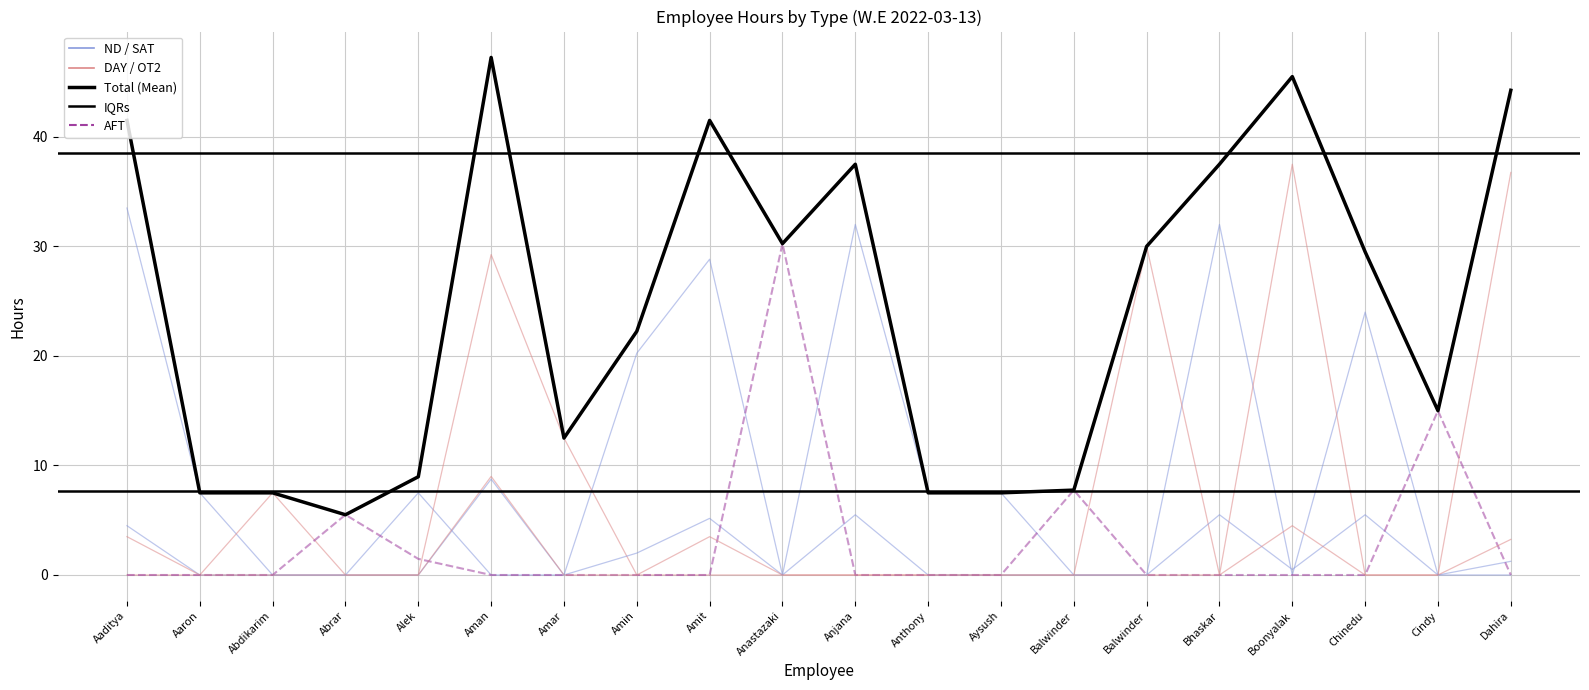

True or false: Total and ND intersect in this chart.

False